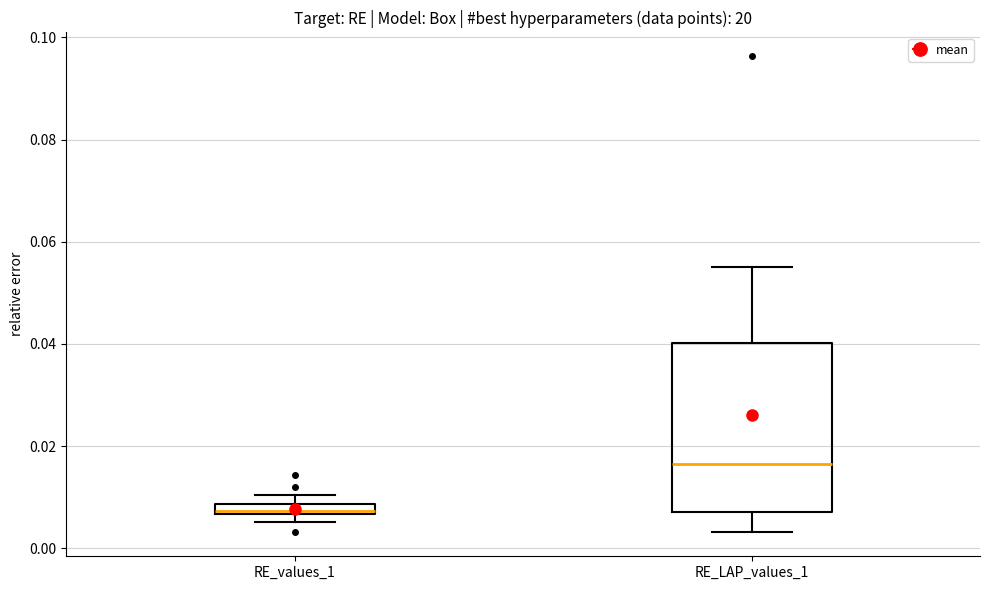

Which box has the lowest median line?

RE_values_1